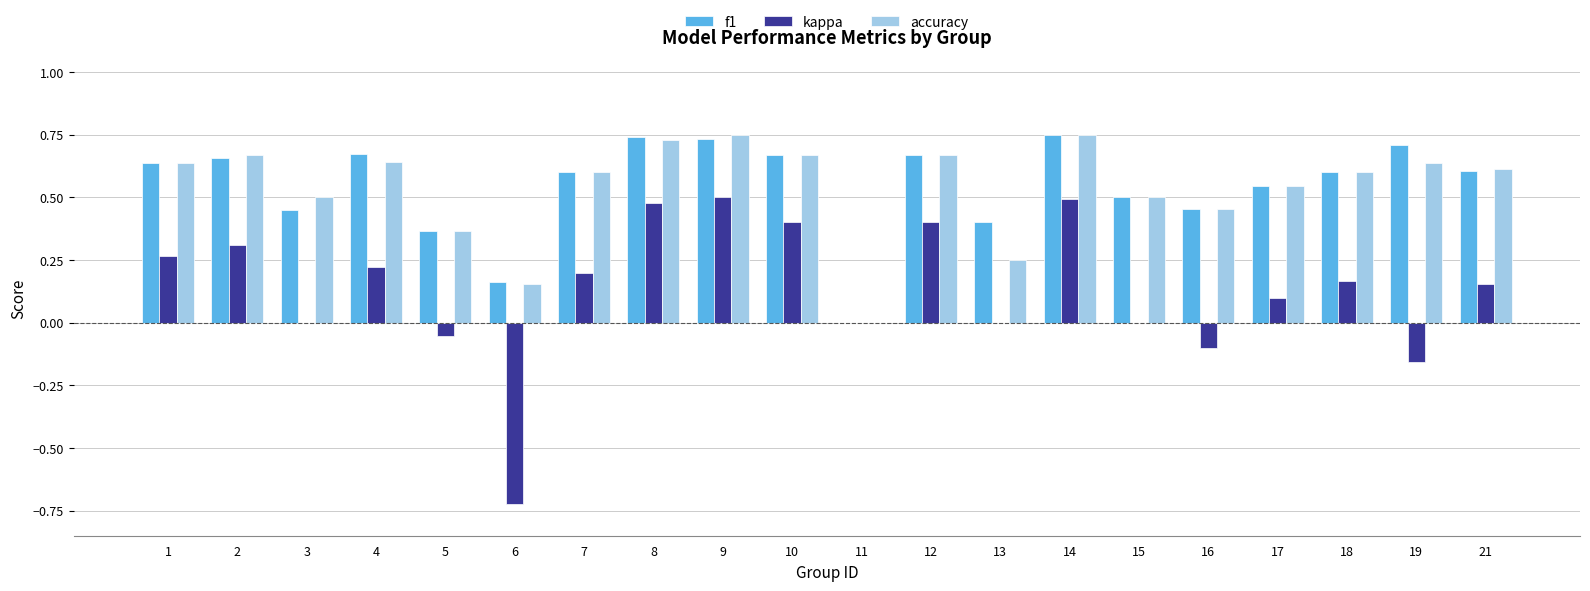

Between 4 and 17, which series saw the biggest shift?

f1